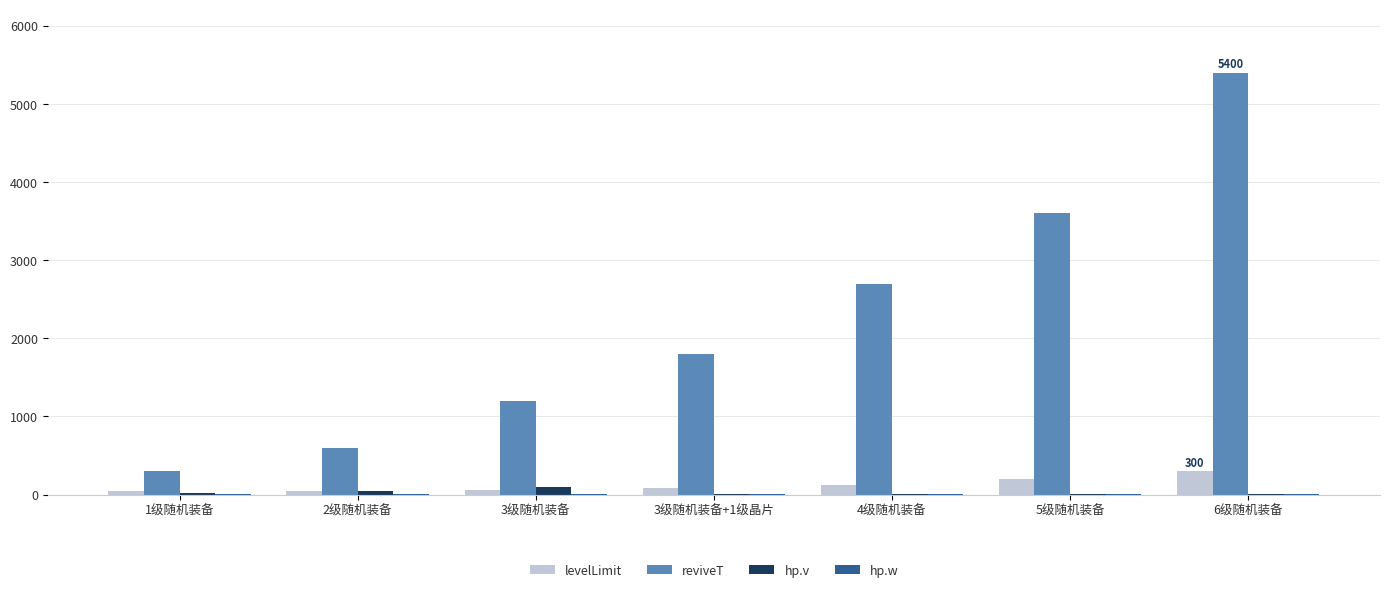

Which series changed the most between 5级随机装备 and 6级随机装备?

reviveT